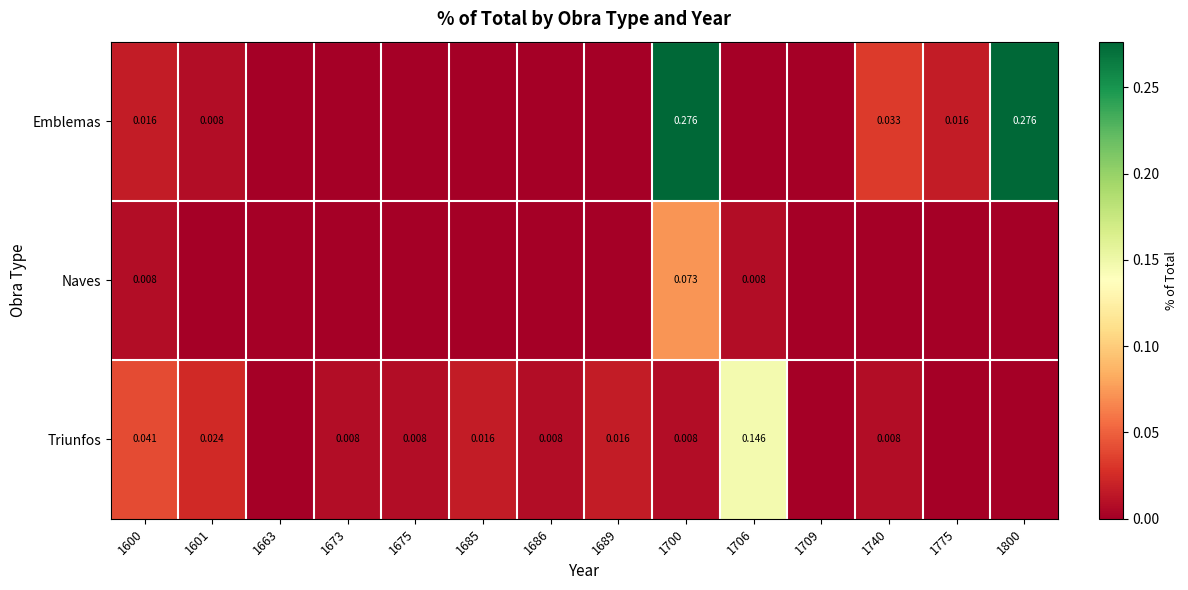

Between 1685 and 1800, which is larger?

1800